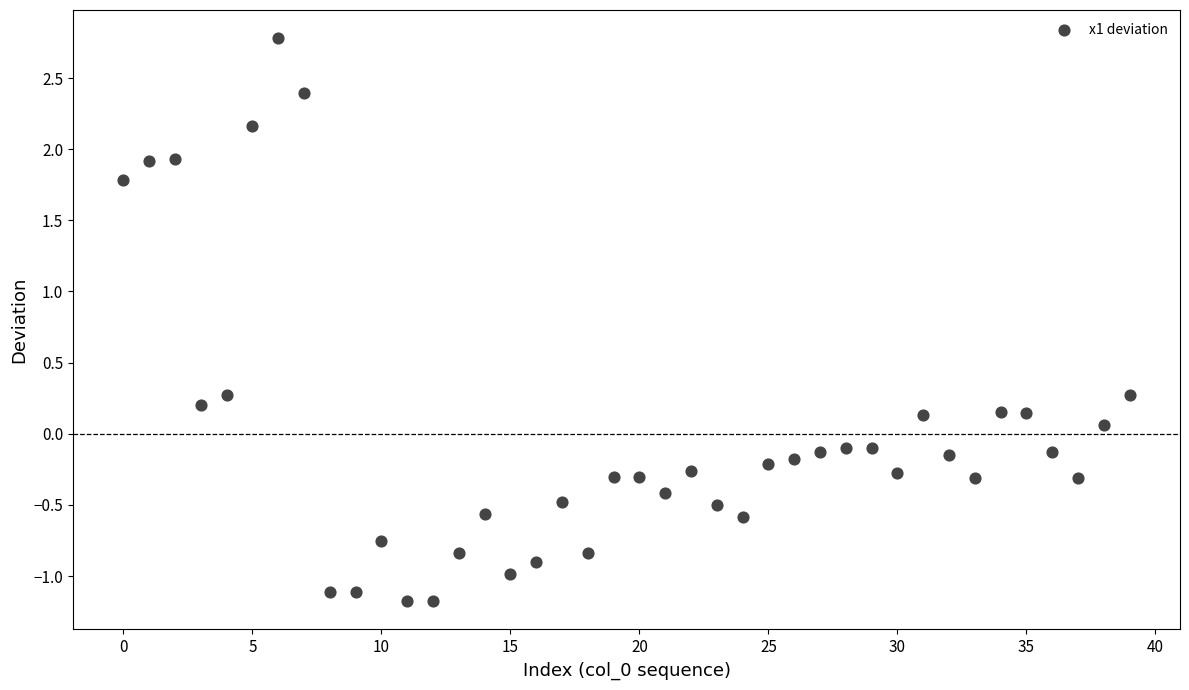

What is the range of Y values (max minus min)?

4.0